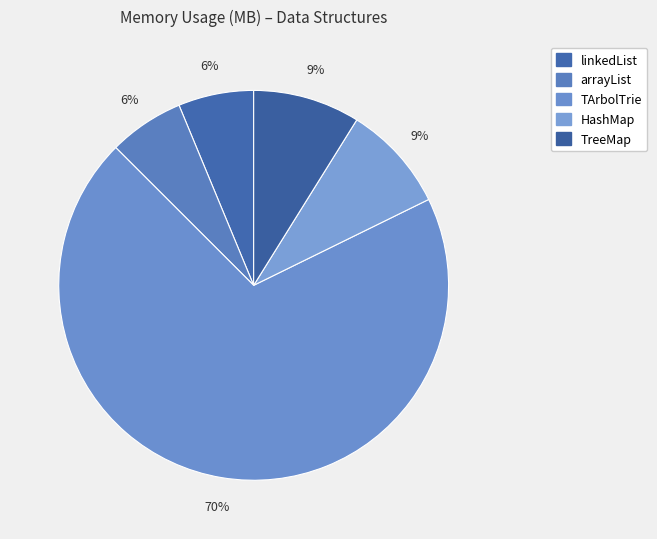

To the nearest percent, what is the average slice percentage?

20%